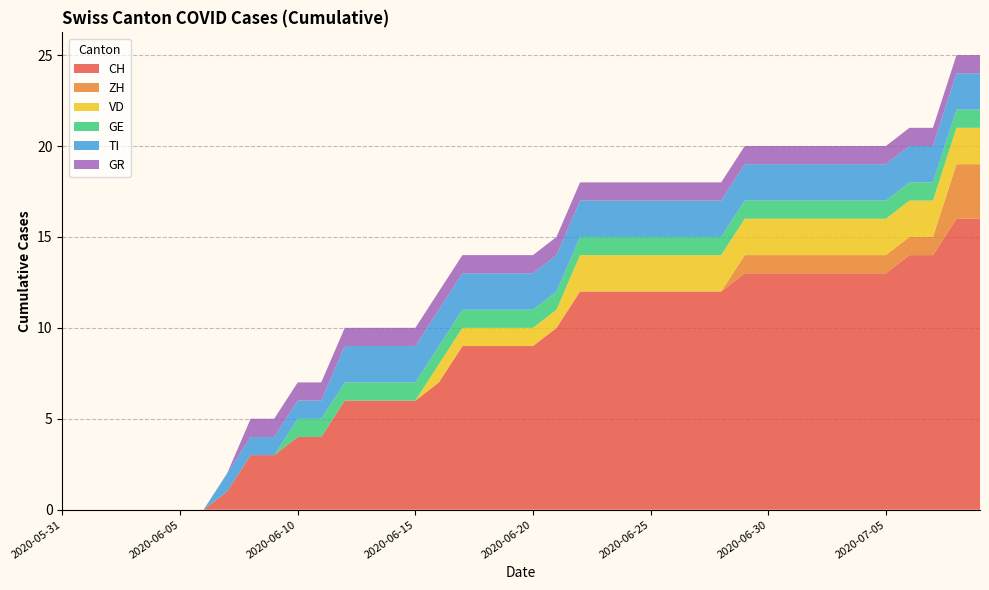

Reading right to left, list all the values displayed in this chart.

CH: 2020-07-09=16	2020-07-08=16	2020-07-07=14	2020-07-06=14	2020-07-05=13	2020-07-04=13	2020-07-03=13	2020-07-02=13	2020-07-01=13	2020-06-30=13	2020-06-29=13	2020-06-28=12	2020-06-27=12	2020-06-26=12	2020-06-25=12	2020-06-24=12	2020-06-23=12	2020-06-22=12	2020-06-21=10	2020-06-20=9	2020-06-19=9	2020-06-18=9	2020-06-17=9	2020-06-16=7	2020-06-15=6	2020-06-14=6	2020-06-13=6	2020-06-12=6	2020-06-11=4	2020-06-10=4	2020-06-09=3	2020-06-08=3	2020-06-07=1	2020-06-06=0	2020-06-05=0	2020-06-04=0	2020-06-03=0	2020-06-02=0	2020-06-01=0	2020-05-31=0
ZH: 2020-07-09=3	2020-07-08=3	2020-07-07=1	2020-07-06=1	2020-07-05=1	2020-07-04=1	2020-07-03=1	2020-07-02=1	2020-07-01=1	2020-06-30=1	2020-06-29=1	2020-06-28=0	2020-06-27=0	2020-06-26=0	2020-06-25=0	2020-06-24=0	2020-06-23=0	2020-06-22=0	2020-06-21=0	2020-06-20=0	2020-06-19=0	2020-06-18=0	2020-06-17=0	2020-06-16=0	2020-06-15=0	2020-06-14=0	2020-06-13=0	2020-06-12=0	2020-06-11=0	2020-06-10=0	2020-06-09=0	2020-06-08=0	2020-06-07=0	2020-06-06=0	2020-06-05=0	2020-06-04=0	2020-06-03=0	2020-06-02=0	2020-06-01=0	2020-05-31=0
VD: 2020-07-09=2	2020-07-08=2	2020-07-07=2	2020-07-06=2	2020-07-05=2	2020-07-04=2	2020-07-03=2	2020-07-02=2	2020-07-01=2	2020-06-30=2	2020-06-29=2	2020-06-28=2	2020-06-27=2	2020-06-26=2	2020-06-25=2	2020-06-24=2	2020-06-23=2	2020-06-22=2	2020-06-21=1	2020-06-20=1	2020-06-19=1	2020-06-18=1	2020-06-17=1	2020-06-16=1	2020-06-15=0	2020-06-14=0	2020-06-13=0	2020-06-12=0	2020-06-11=0	2020-06-10=0	2020-06-09=0	2020-06-08=0	2020-06-07=0	2020-06-06=0	2020-06-05=0	2020-06-04=0	2020-06-03=0	2020-06-02=0	2020-06-01=0	2020-05-31=0
GE: 2020-07-09=1	2020-07-08=1	2020-07-07=1	2020-07-06=1	2020-07-05=1	2020-07-04=1	2020-07-03=1	2020-07-02=1	2020-07-01=1	2020-06-30=1	2020-06-29=1	2020-06-28=1	2020-06-27=1	2020-06-26=1	2020-06-25=1	2020-06-24=1	2020-06-23=1	2020-06-22=1	2020-06-21=1	2020-06-20=1	2020-06-19=1	2020-06-18=1	2020-06-17=1	2020-06-16=1	2020-06-15=1	2020-06-14=1	2020-06-13=1	2020-06-12=1	2020-06-11=1	2020-06-10=1	2020-06-09=0	2020-06-08=0	2020-06-07=0	2020-06-06=0	2020-06-05=0	2020-06-04=0	2020-06-03=0	2020-06-02=0	2020-06-01=0	2020-05-31=0
TI: 2020-07-09=2	2020-07-08=2	2020-07-07=2	2020-07-06=2	2020-07-05=2	2020-07-04=2	2020-07-03=2	2020-07-02=2	2020-07-01=2	2020-06-30=2	2020-06-29=2	2020-06-28=2	2020-06-27=2	2020-06-26=2	2020-06-25=2	2020-06-24=2	2020-06-23=2	2020-06-22=2	2020-06-21=2	2020-06-20=2	2020-06-19=2	2020-06-18=2	2020-06-17=2	2020-06-16=2	2020-06-15=2	2020-06-14=2	2020-06-13=2	2020-06-12=2	2020-06-11=1	2020-06-10=1	2020-06-09=1	2020-06-08=1	2020-06-07=1	2020-06-06=0	2020-06-05=0	2020-06-04=0	2020-06-03=0	2020-06-02=0	2020-06-01=0	2020-05-31=0
GR: 2020-07-09=1	2020-07-08=1	2020-07-07=1	2020-07-06=1	2020-07-05=1	2020-07-04=1	2020-07-03=1	2020-07-02=1	2020-07-01=1	2020-06-30=1	2020-06-29=1	2020-06-28=1	2020-06-27=1	2020-06-26=1	2020-06-25=1	2020-06-24=1	2020-06-23=1	2020-06-22=1	2020-06-21=1	2020-06-20=1	2020-06-19=1	2020-06-18=1	2020-06-17=1	2020-06-16=1	2020-06-15=1	2020-06-14=1	2020-06-13=1	2020-06-12=1	2020-06-11=1	2020-06-10=1	2020-06-09=1	2020-06-08=1	2020-06-07=0	2020-06-06=0	2020-06-05=0	2020-06-04=0	2020-06-03=0	2020-06-02=0	2020-06-01=0	2020-05-31=0